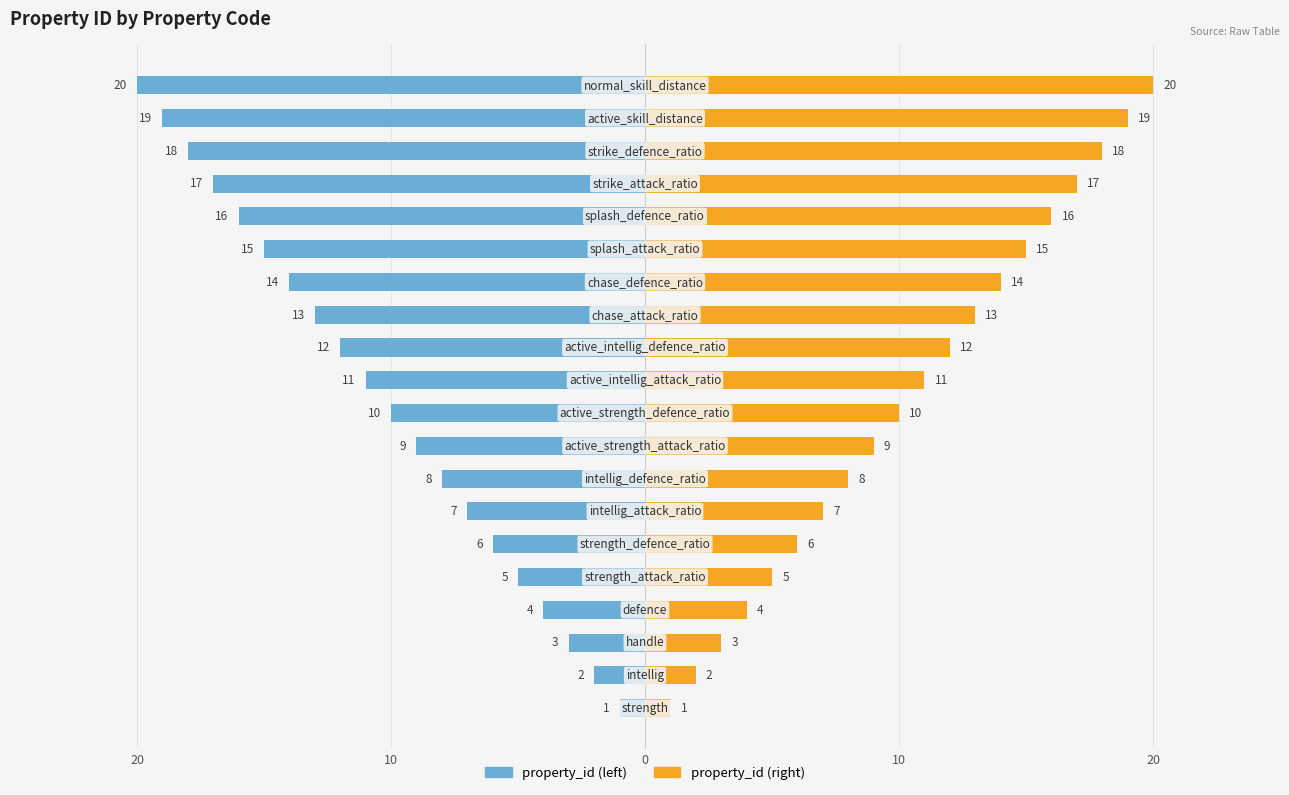

What is the label of the 11th bar from the left?

10